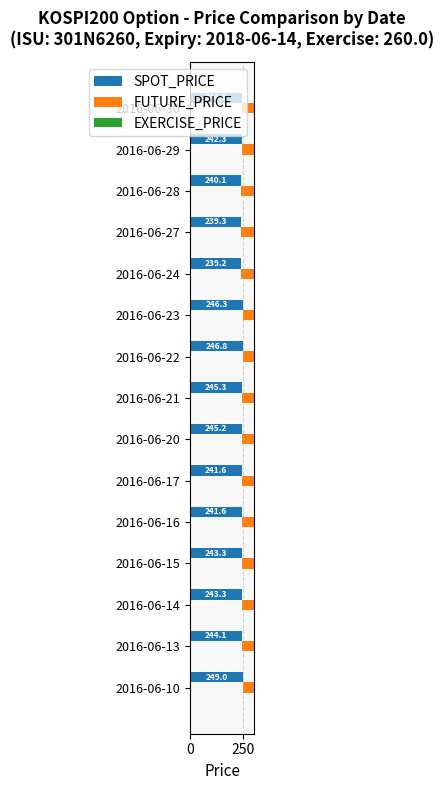

Does the chart contain any negative values?

No